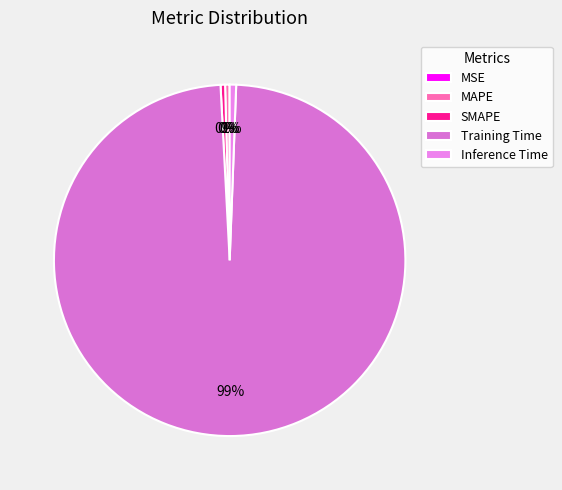

Between Inference Time and MAPE, which is larger?

Inference Time